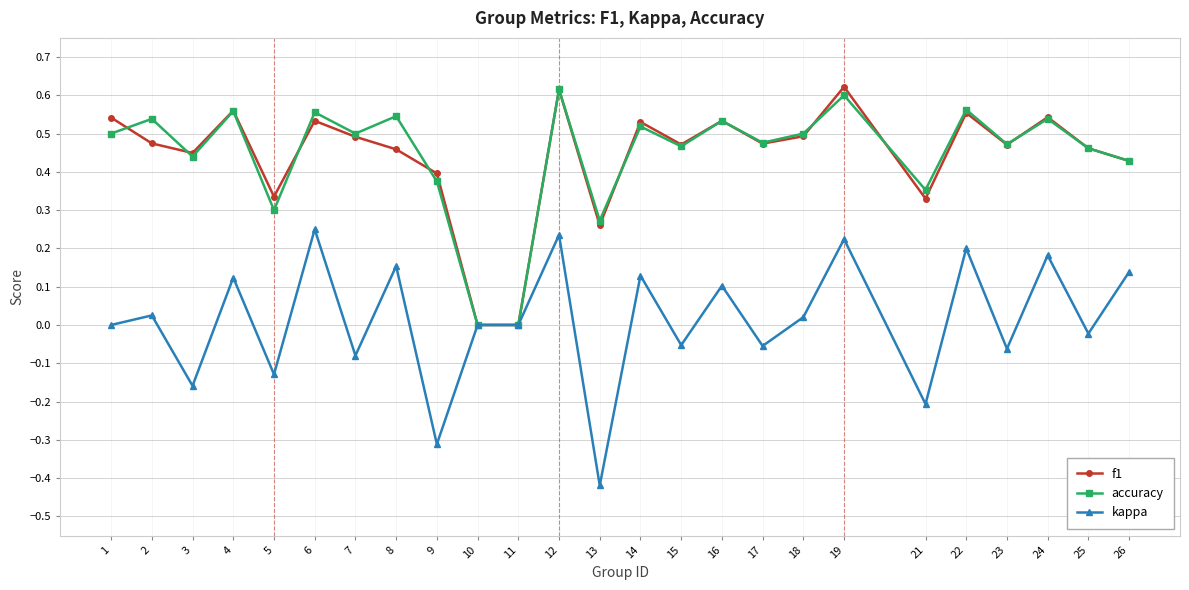

How many distinct data groups are displayed?

3